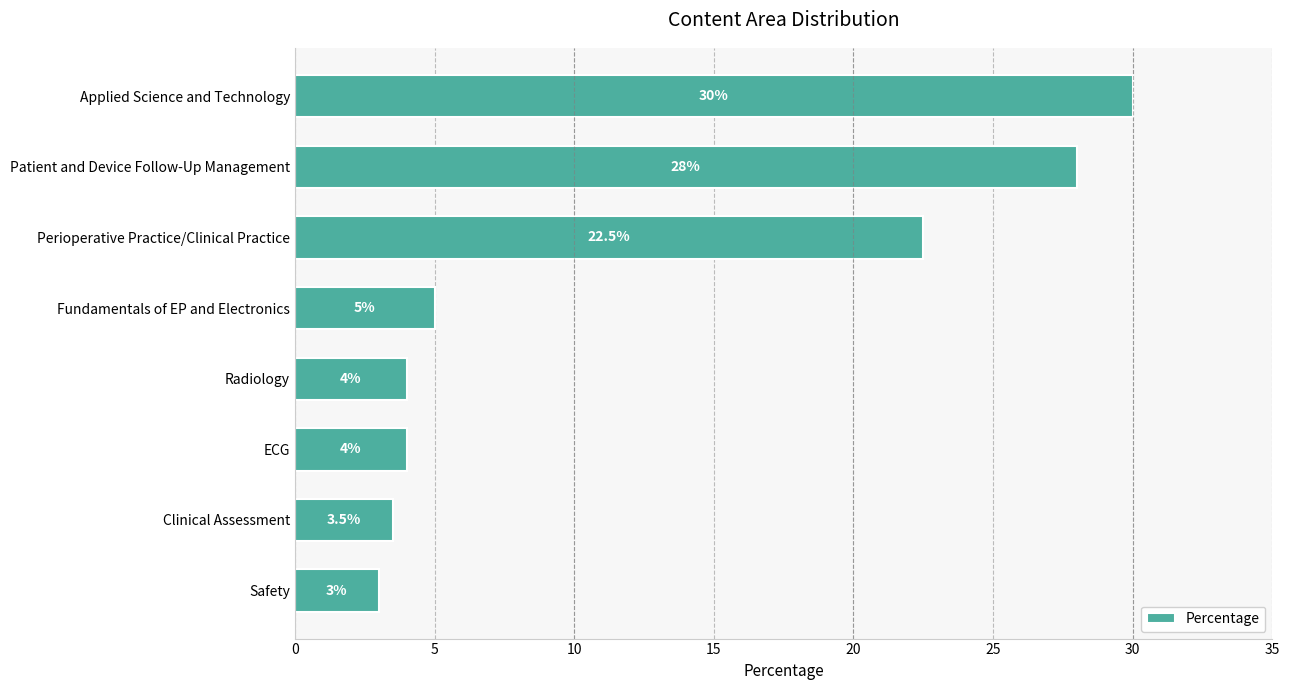

The value at ECG is 4.0. True or false?

True